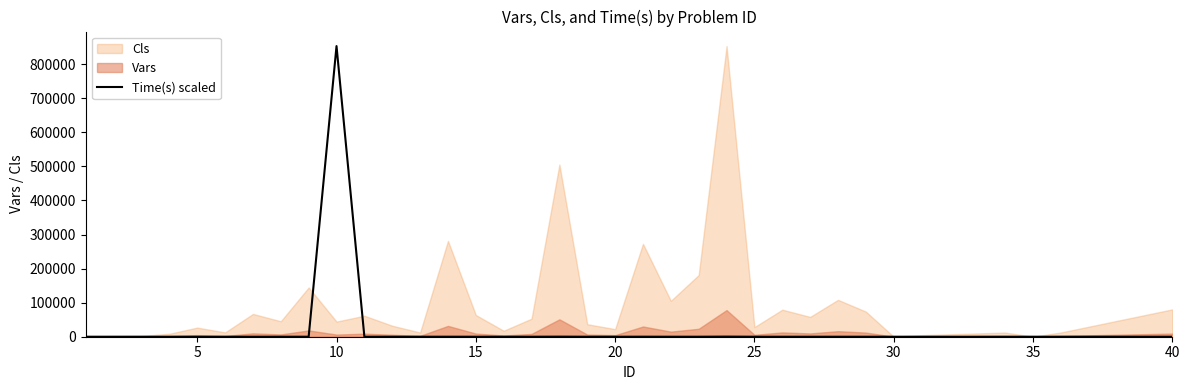

What is the highest value of the Time(s) scaled series?

853147.0